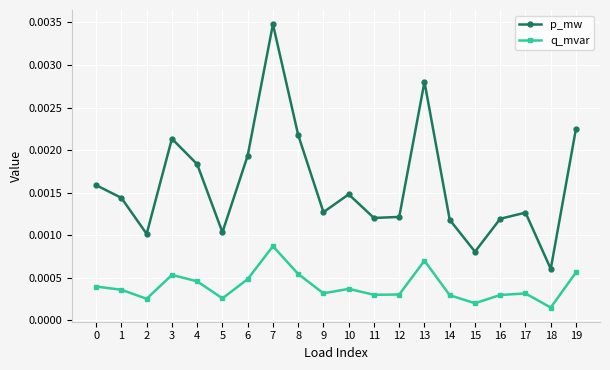

At which category does q_mvar reach its first local valley?

2